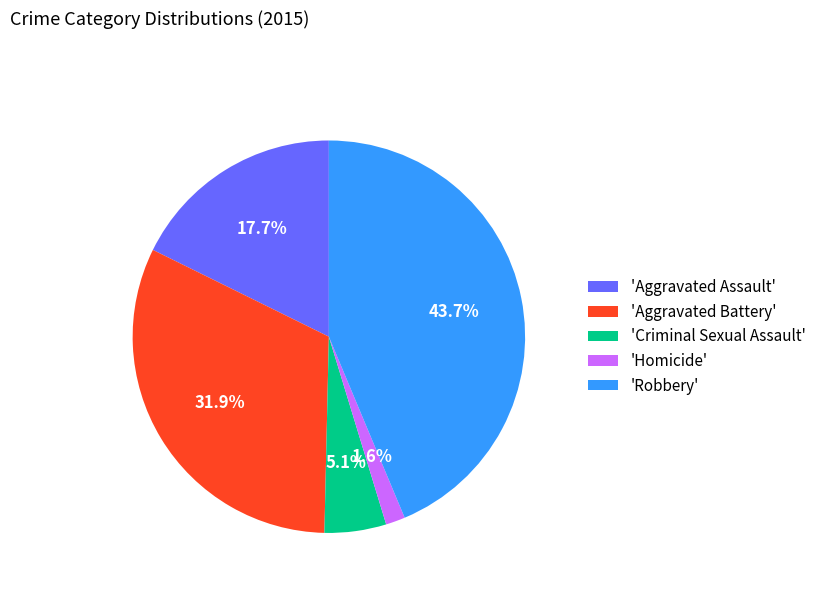

Is there any slice that represents more than half of the pie?

No